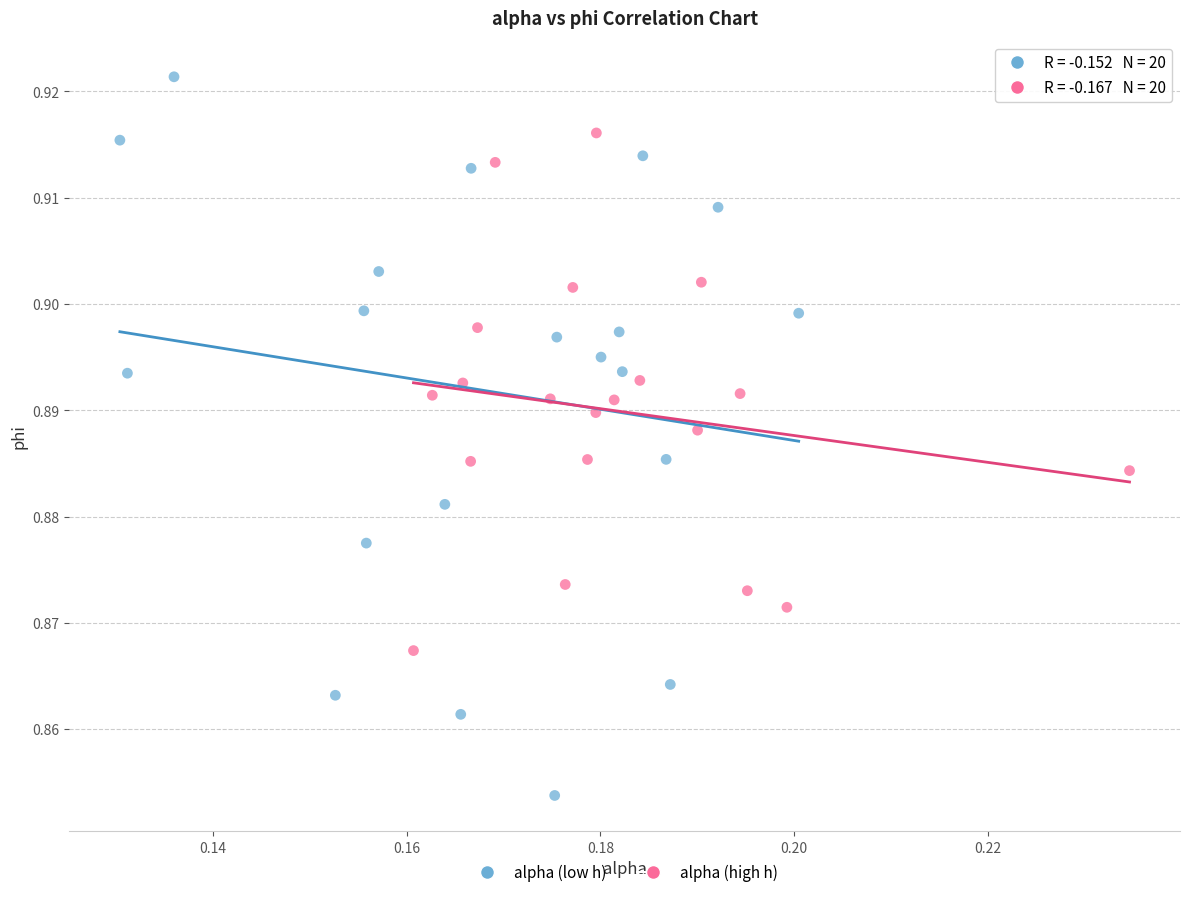

Which series has the widest spread of Y values?

alpha (low h)